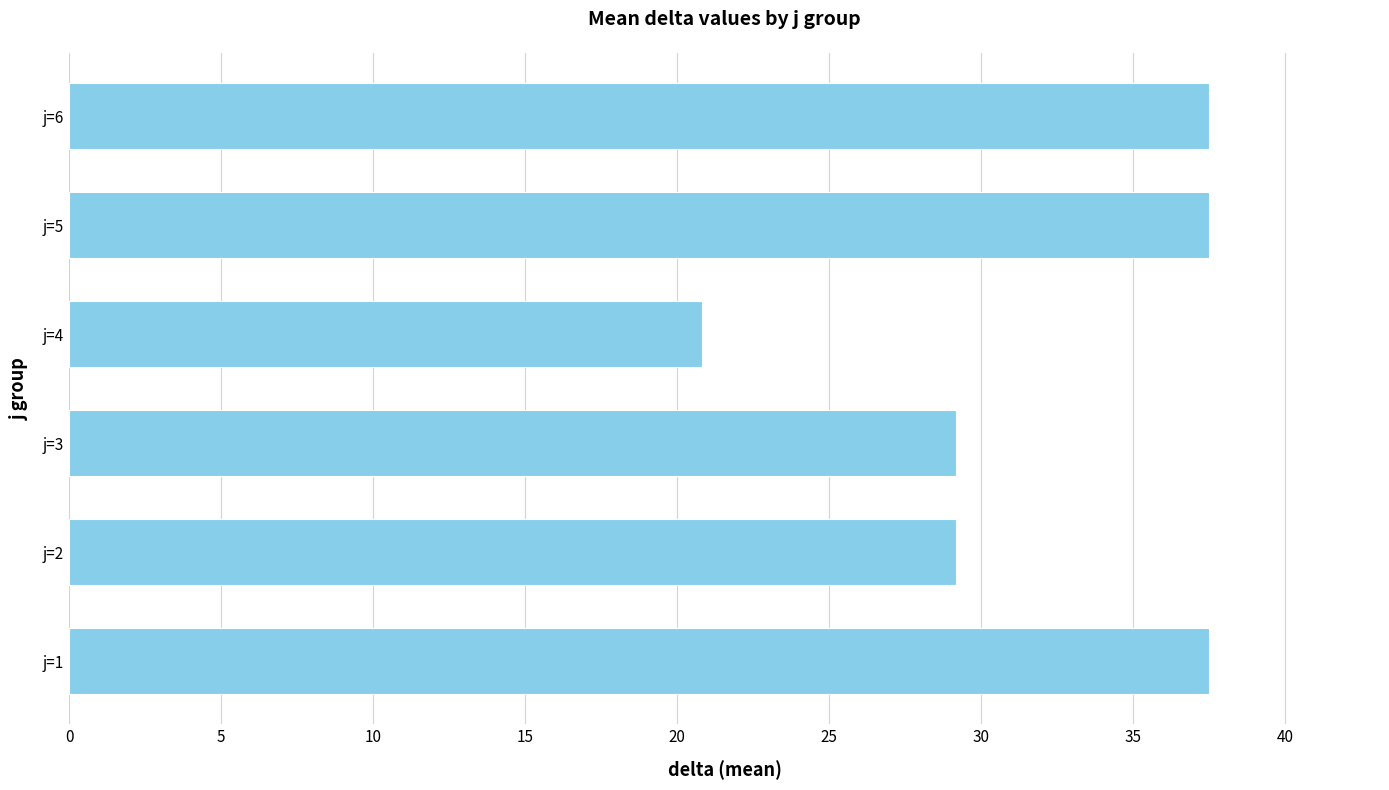

Which label corresponds to the smallest value in the chart?

j=4